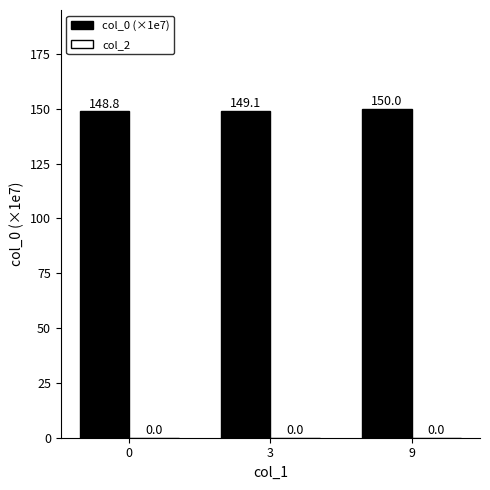

What is the change in value from 0 to 9?

+1.2